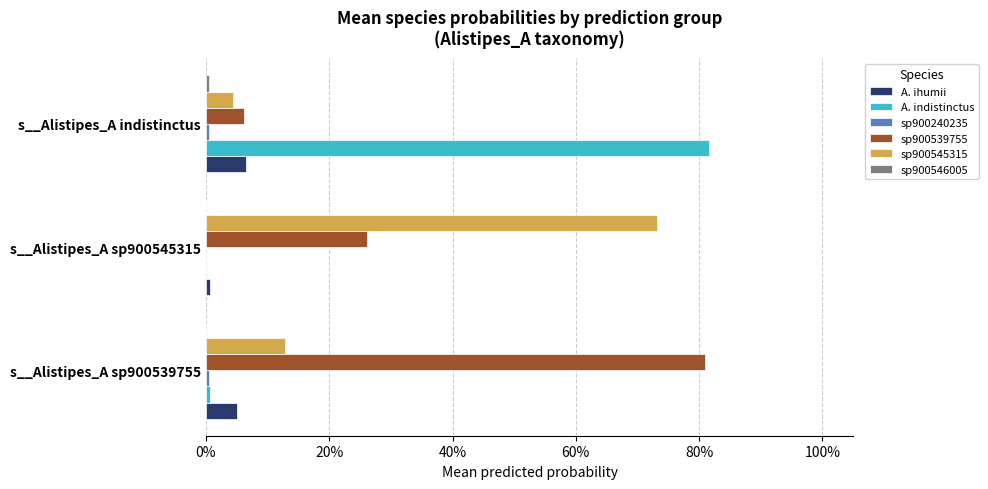

What is the maximum value shown in the chart?

0.8